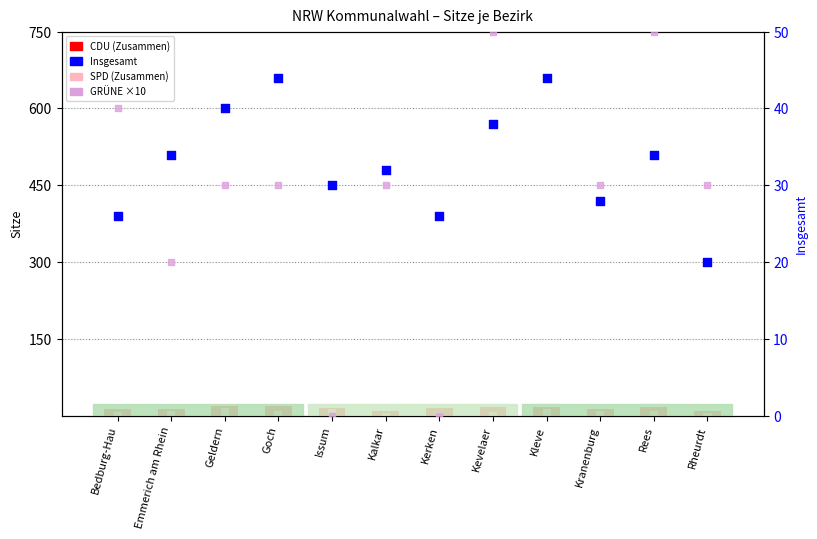

What is the total value across all series at Rheurdt?

65